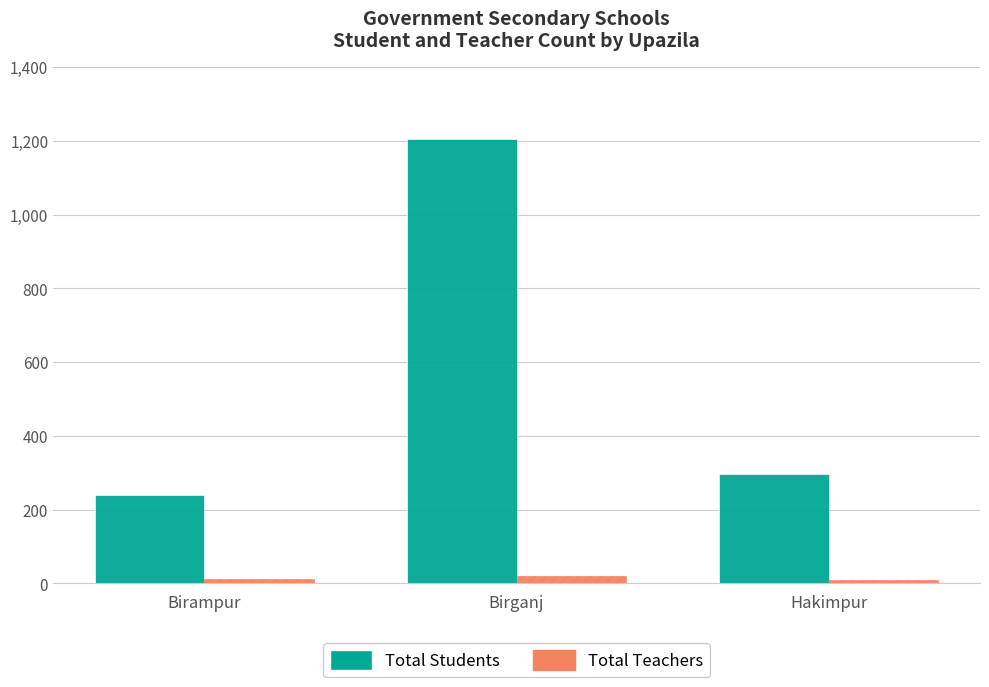

List the series in order of their peak value, lowest first.

Total Teachers, Total Students